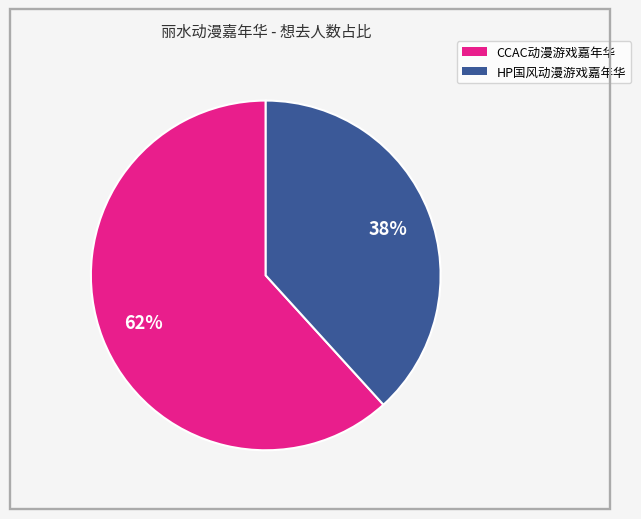

Is there any slice that represents more than half of the pie?

Yes